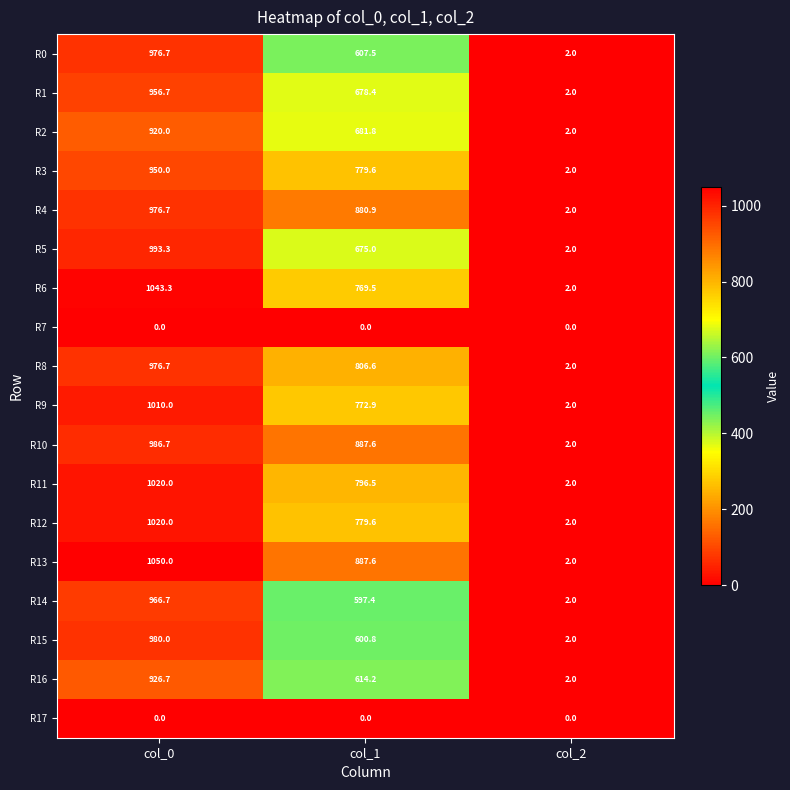

Is it true that R2 equals 602.0 at col_0?

False